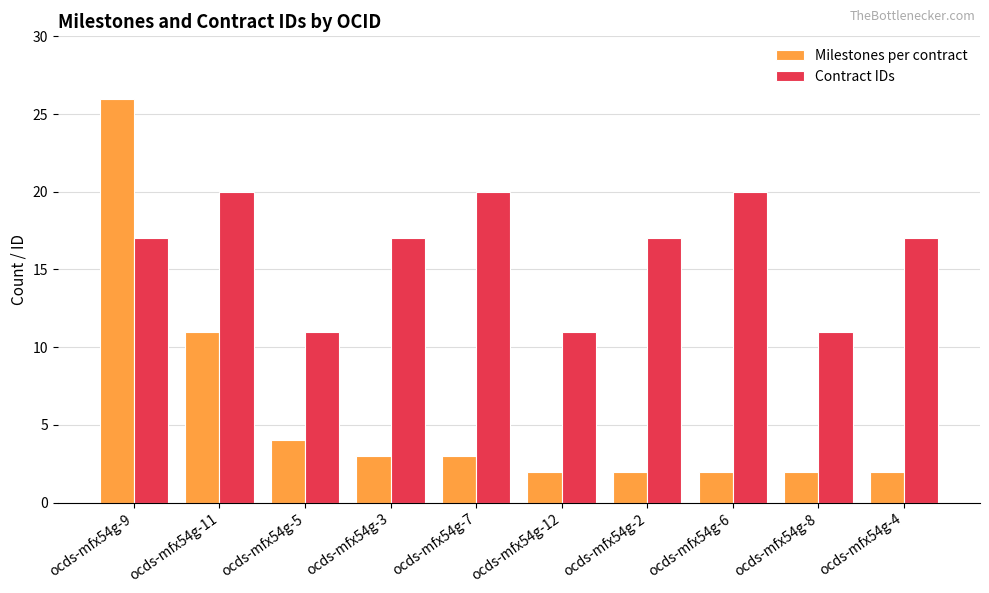

Where is Milestones per contract nearest to the value 14?

ocds-mfx54g-11